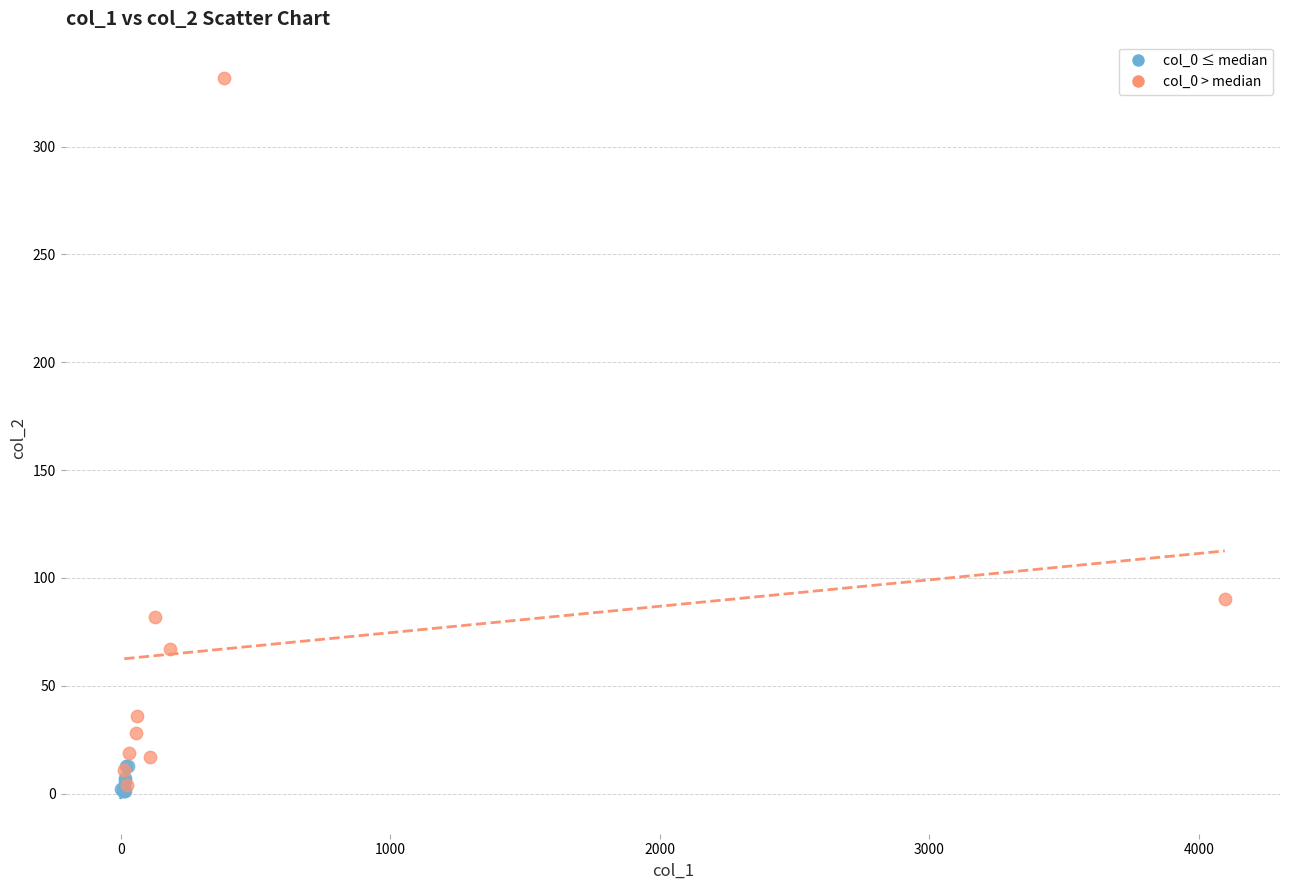

Which series contains the highest Y value?

col_0 > median